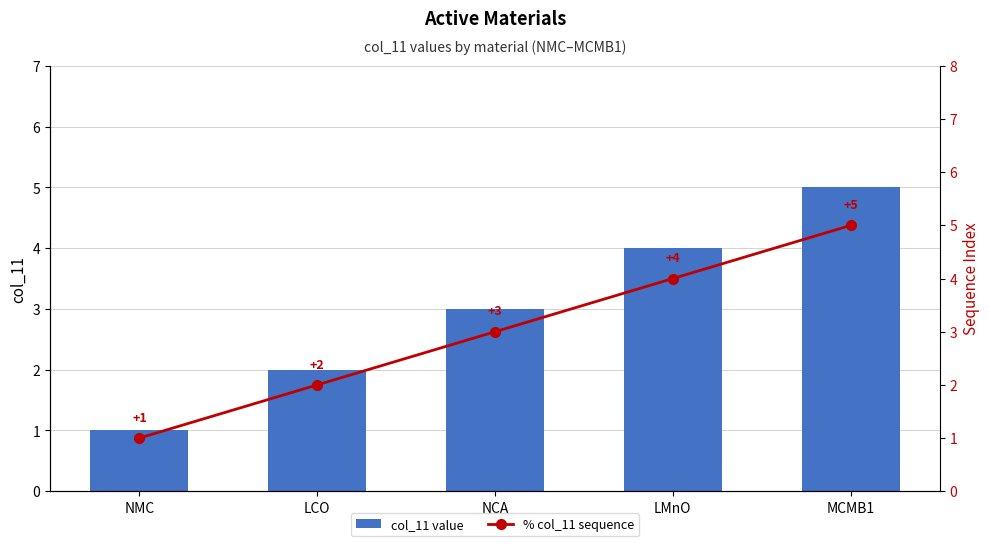

Which category has the lowest value in the col_11 value series?

NMC